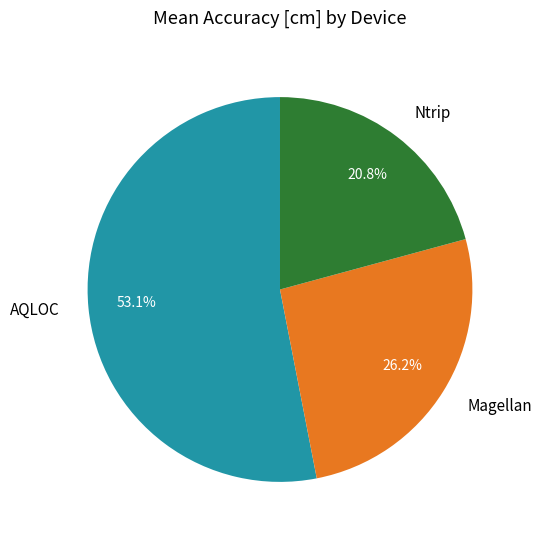

Does AQLOC account for over 50% of the chart?

Yes